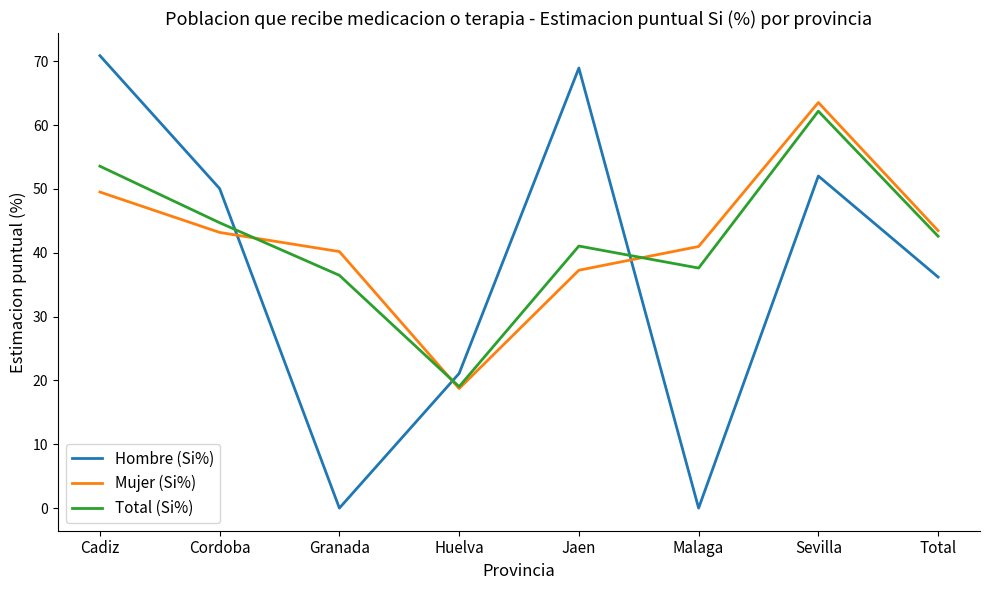

What is the sum of all Total (Si%) values?

337.2